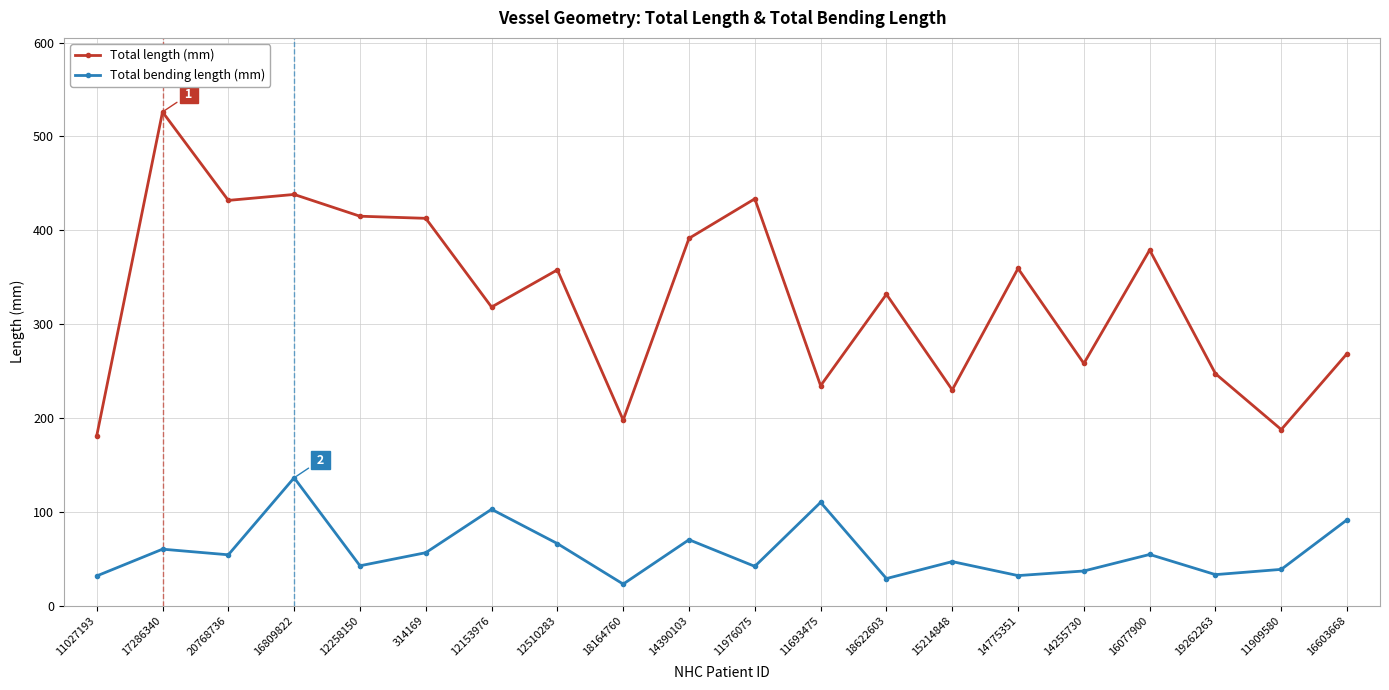

At which category does Total length (mm) reach its first local peak?

17286340